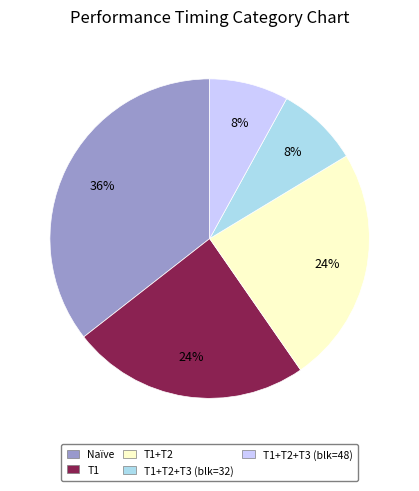

Is the sum of T1+T2+T3 (blk=48) and T1+T2+T3 (blk=32) greater than half?

No